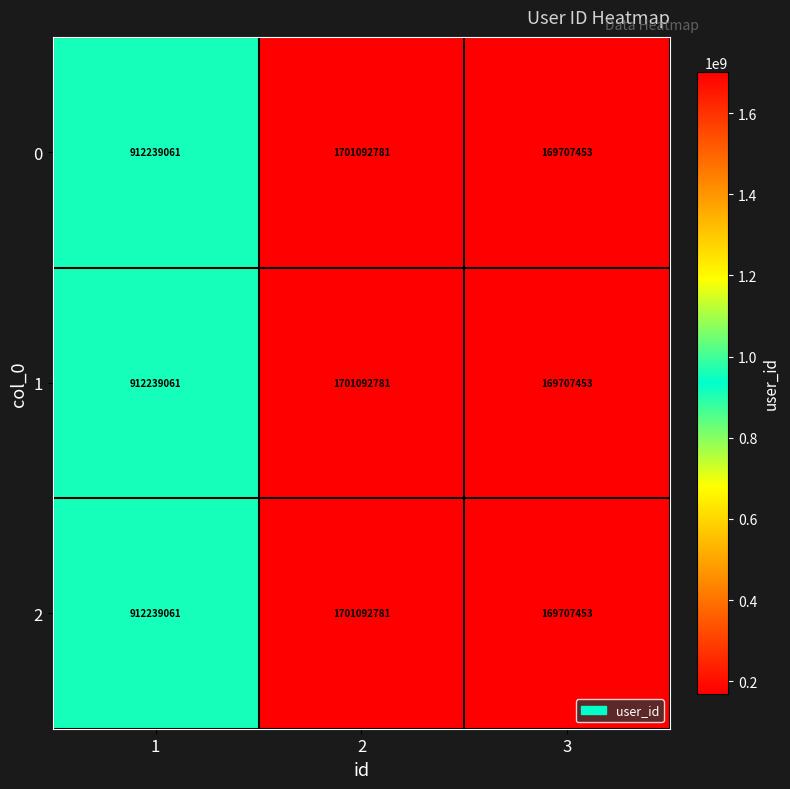

Reading right to left, list all the values displayed in this chart.

0: 3=169707453	2=1701092781	1=912239061
1: 3=169707453	2=1701092781	1=912239061
2: 3=169707453	2=1701092781	1=912239061